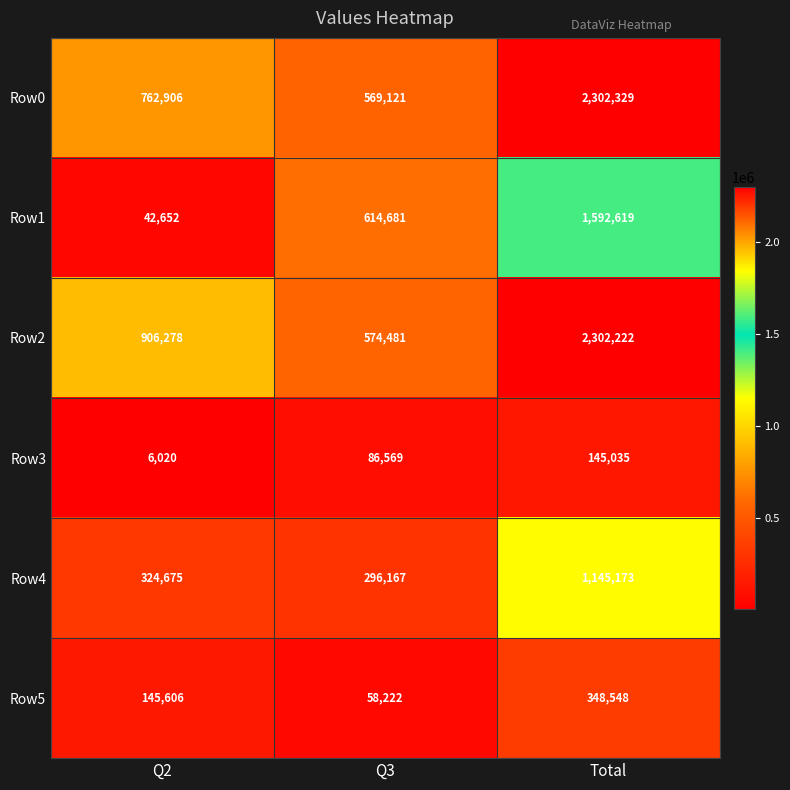

Reading left to right, extract all data points from this chart.

Row0: 762906	569121	2302329
Row1: 42652	614681	1592619
Row2: 906278	574481	2302222
Row3: 6020	86569	145035
Row4: 324675	296167	1145173
Row5: 145606	58222	348548